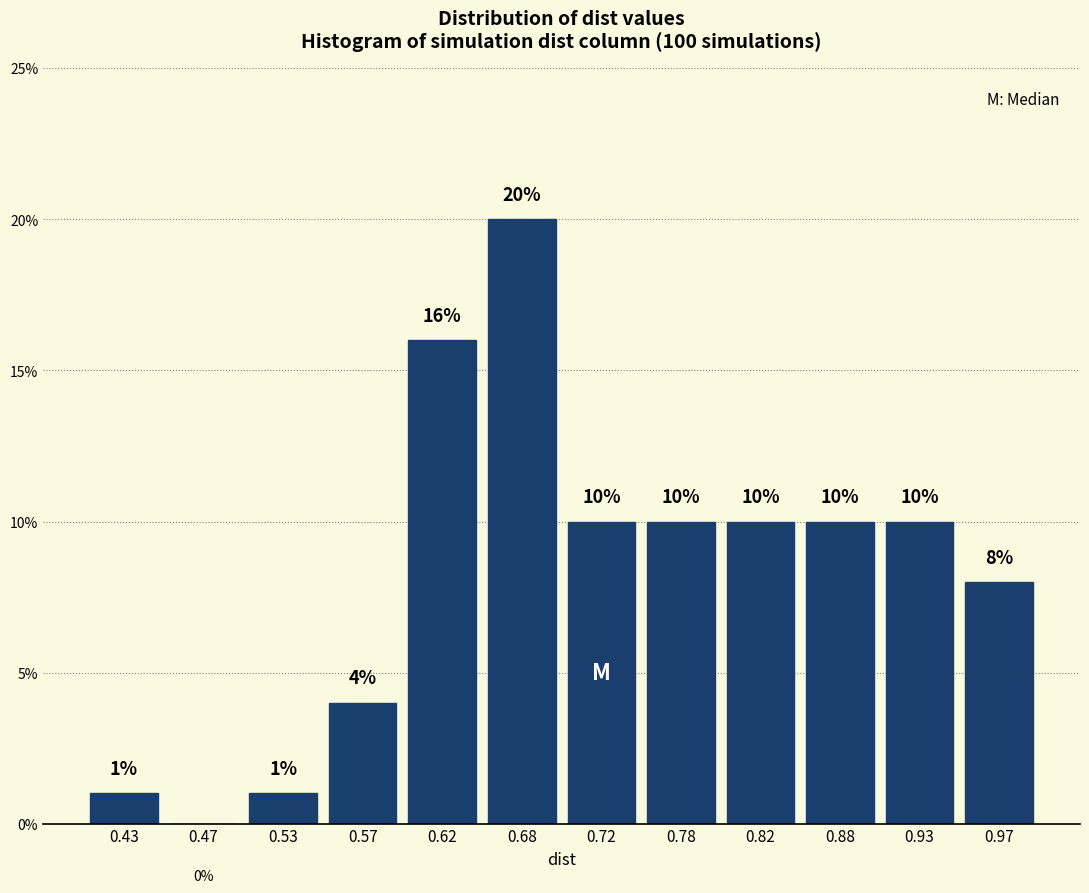

How tall is the bar that spans 0.60 to 0.65 on the x-axis?

16